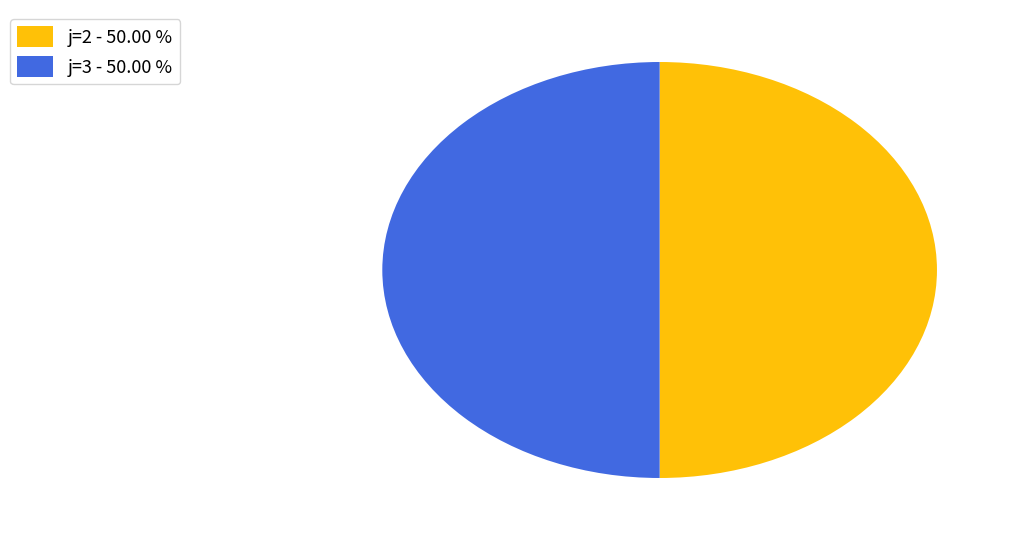

Is the sum of j=2 - 50.00 % and j=3 - 50.00 % greater than half?

Yes